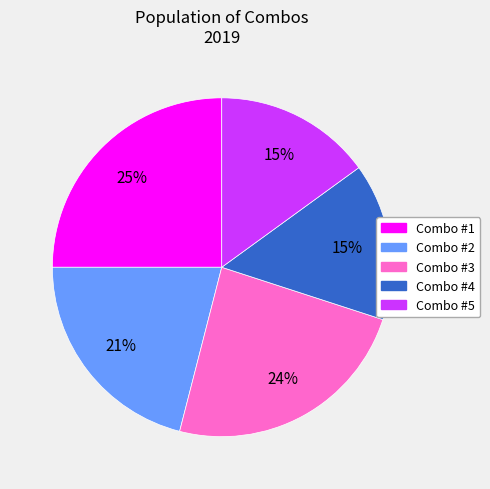

The Combo #3 slice represents 19% of the pie. True or false?

False